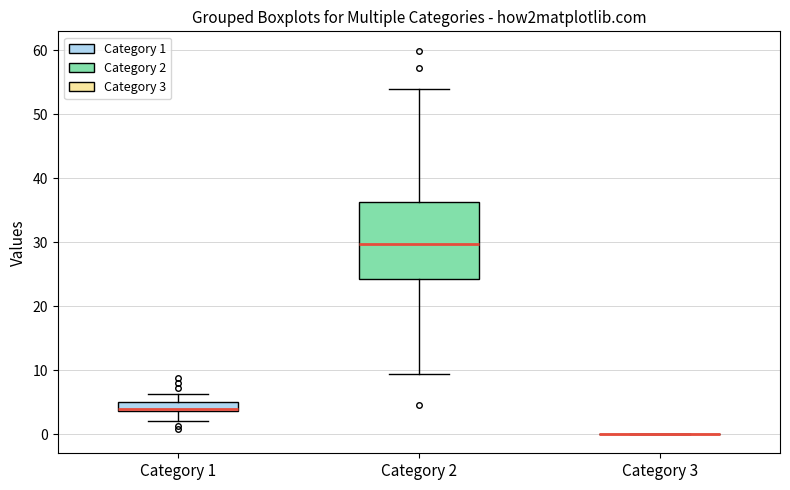

Where is the lower edge of the box for Category 1 on the y-axis? The values are not printed on the chart, so give them approximately, as read against the axis.

4